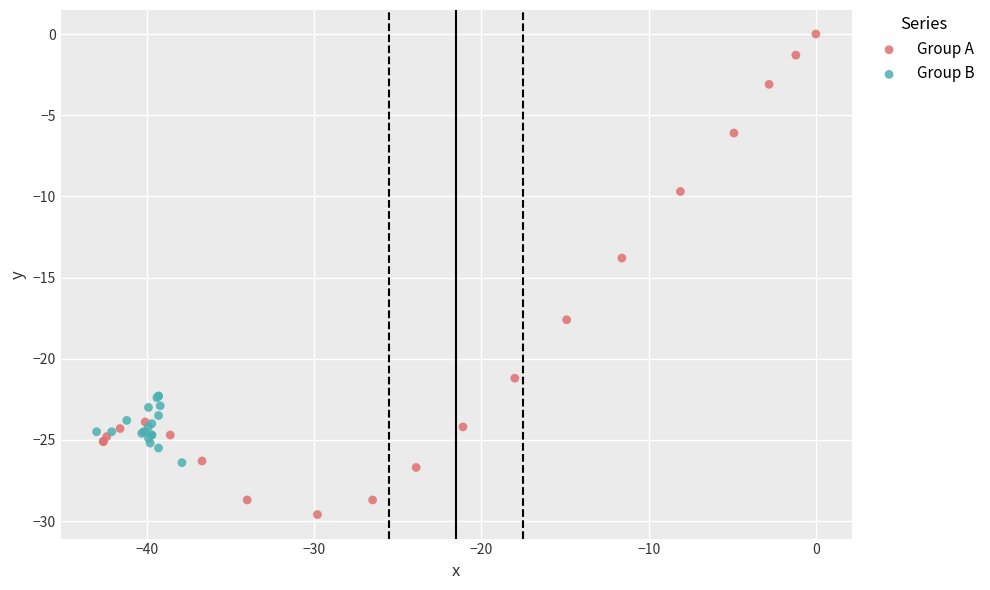

Which series contains the lowest Y value?

Group A